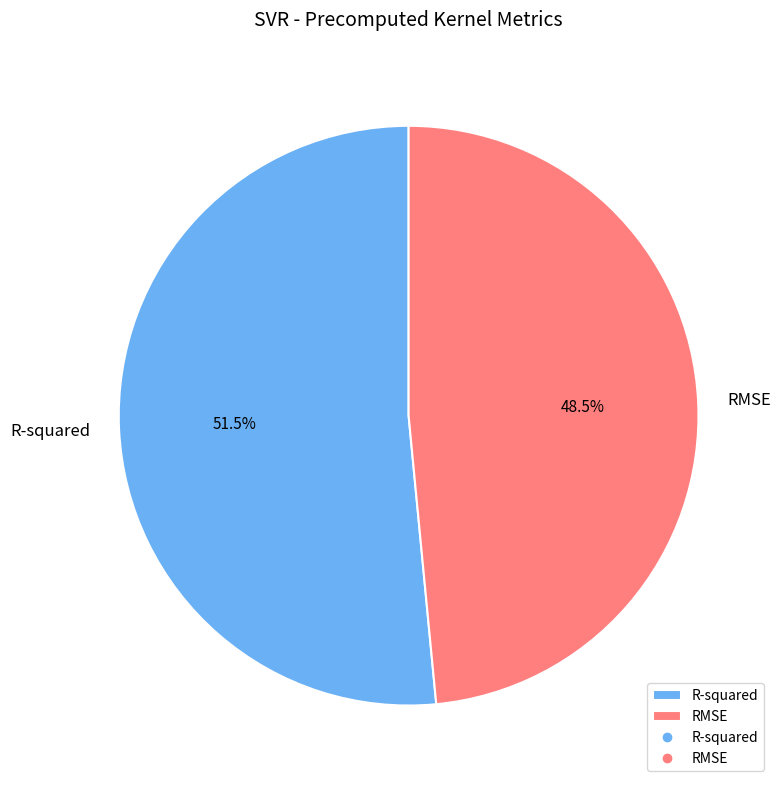

How many slices are in this pie chart?

2